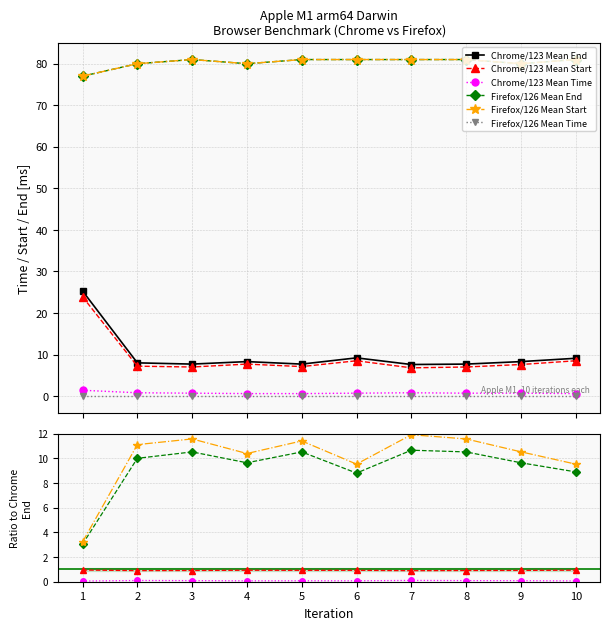

At which category is the sum across all series the highest?

1